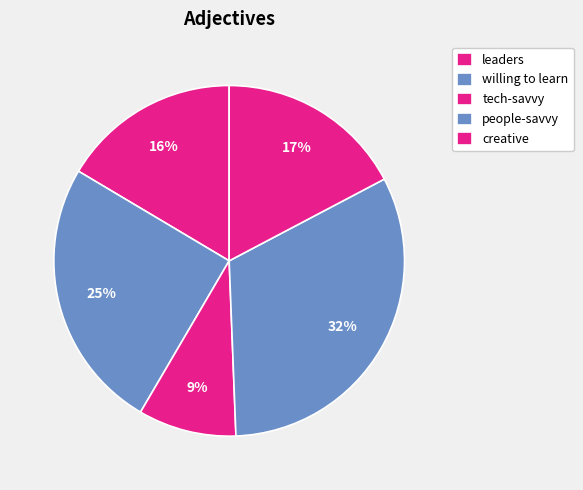

What is the smallest slice in the pie chart?

tech-savvy